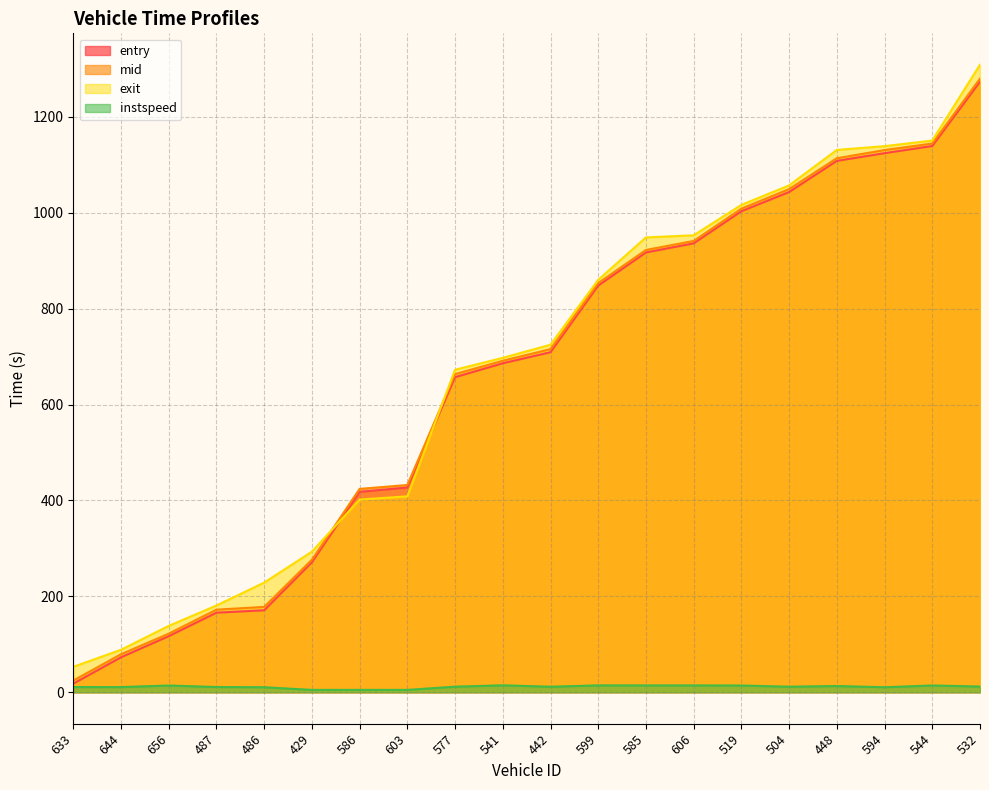

Which label corresponds to the largest value in the chart?

532